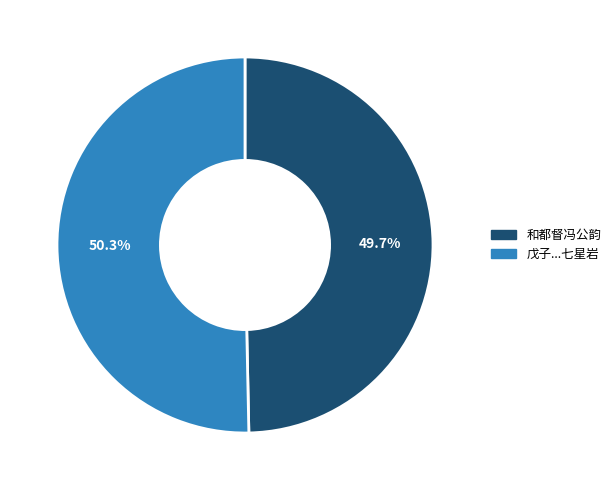

Does any single category account for the majority?

Yes